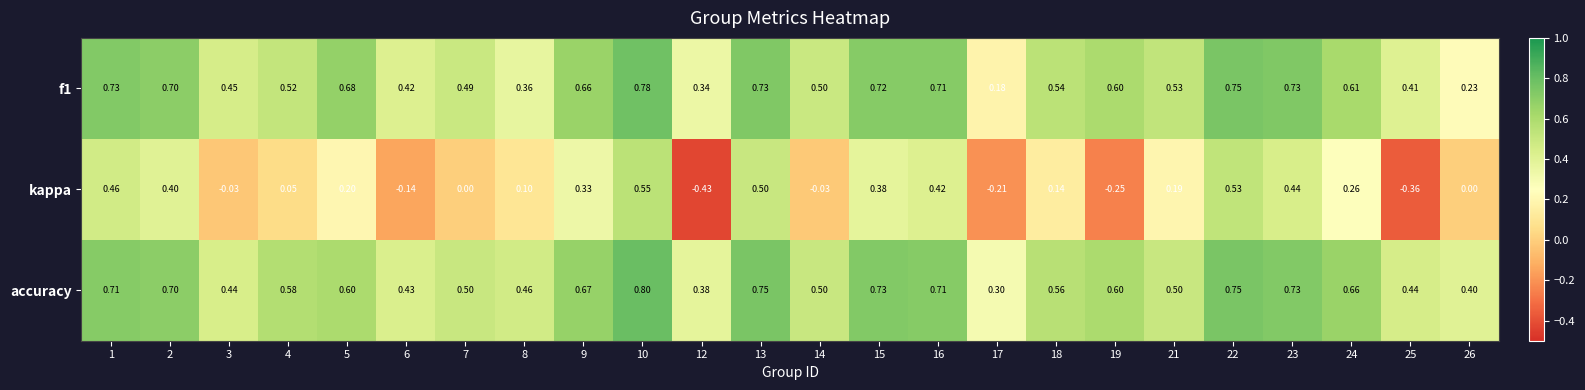

Which series changed the most between 9 and 25?

kappa